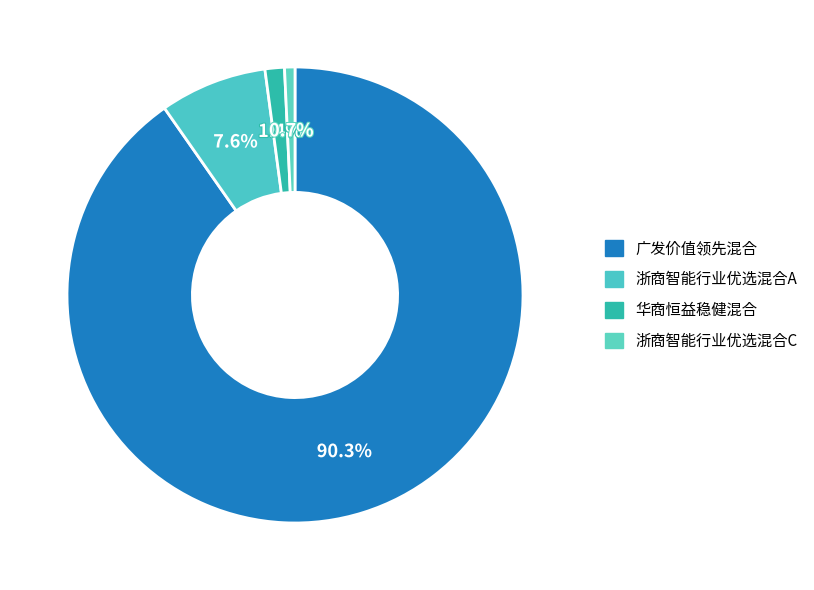

Between 浙商智能行业优选混合C and 华商恒益稳健混合, which is larger?

华商恒益稳健混合